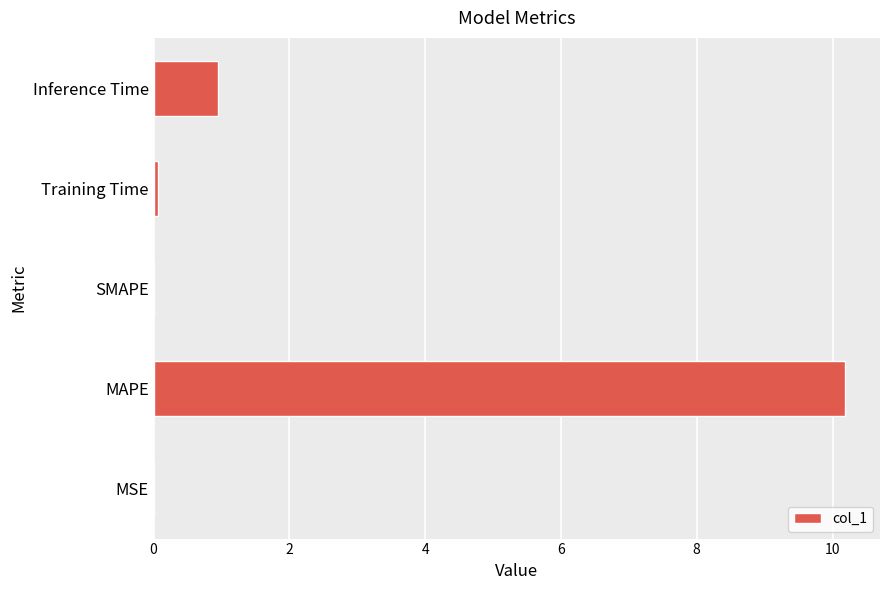

At which category does the chart reach its peak across all series?

MAPE